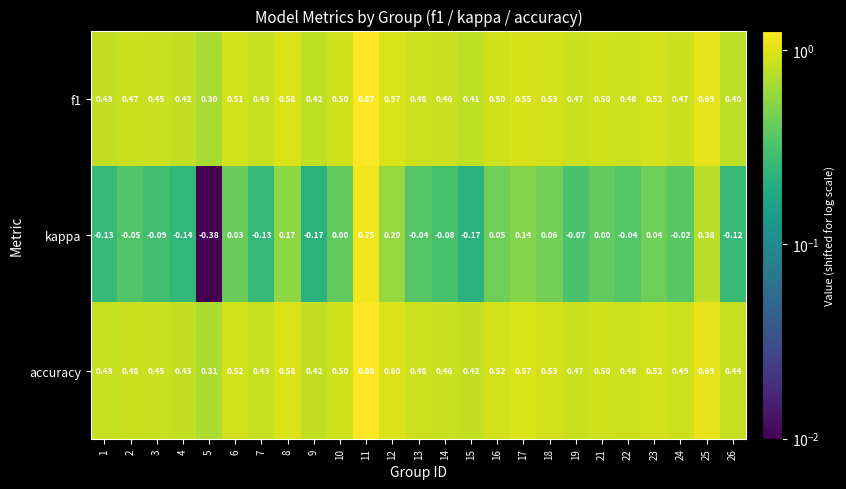

Which series has the largest total across all categories?

accuracy